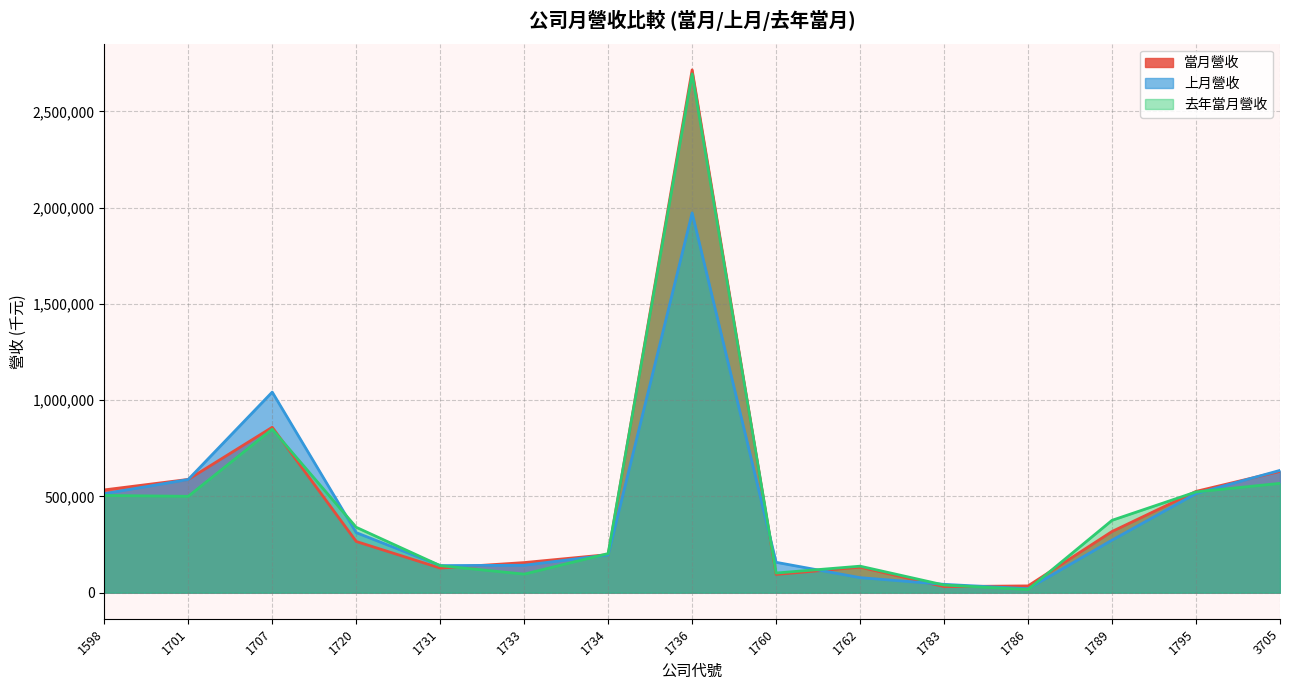

Does the chart display data point markers on the line(s)?

No